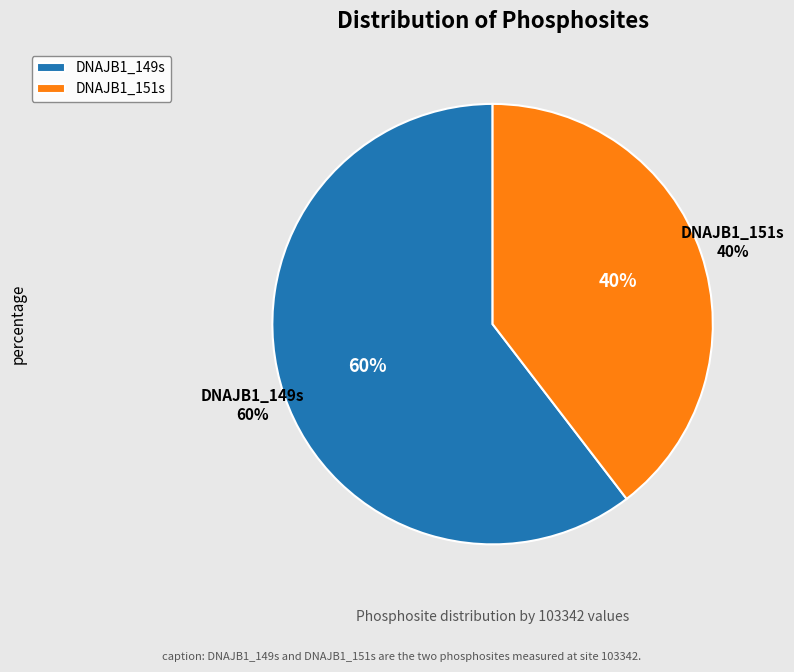

Does DNAJB1_149s represent more than half of the total?

Yes